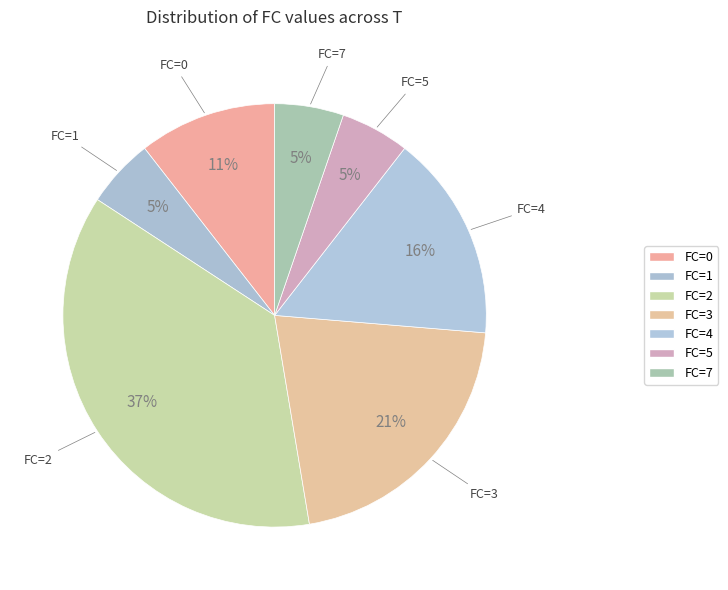

How many segments does this pie chart have?

7